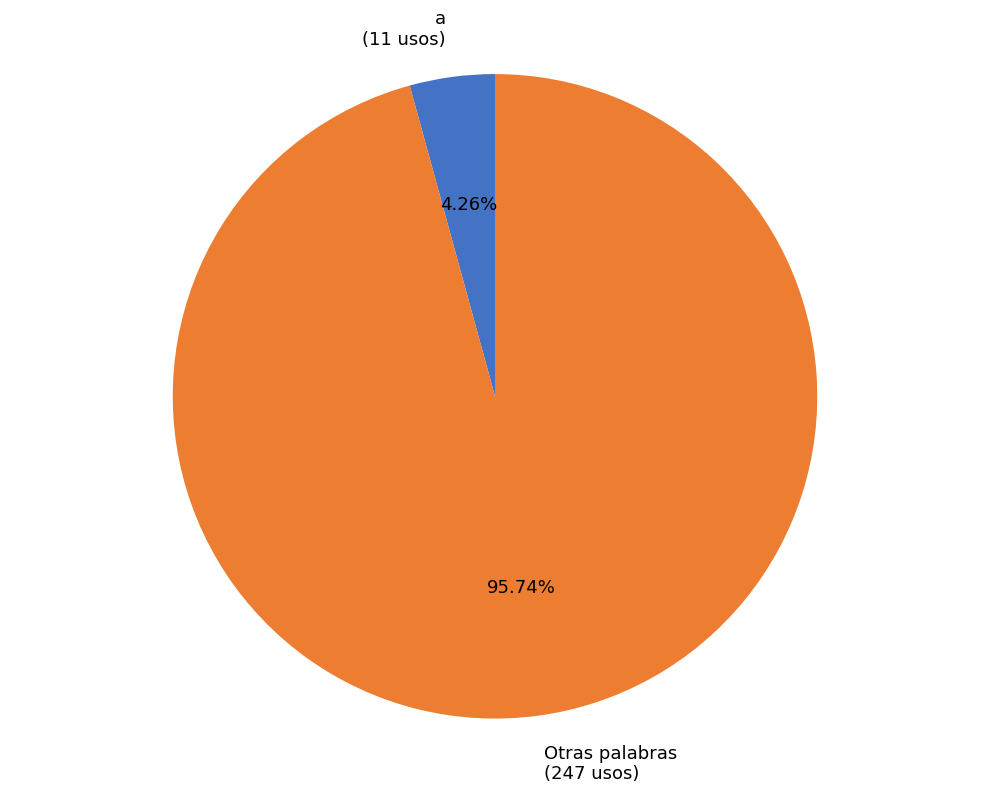

Rank the categories by value from lowest to highest.

a (11 usos), Otras palabras (247 usos)